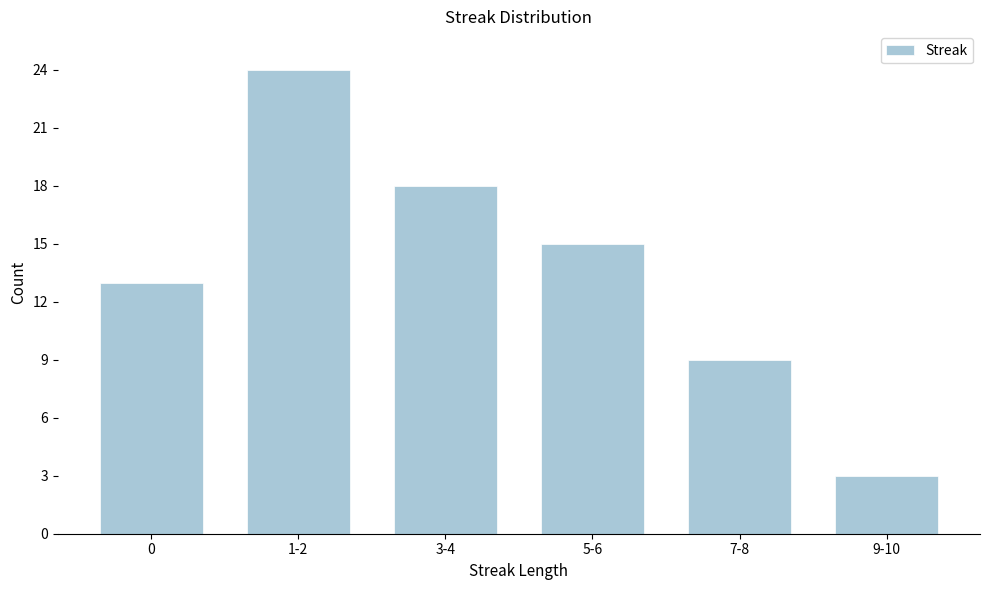

Reading left to right, extract all data points from this chart.

13	24	18	15	9	3